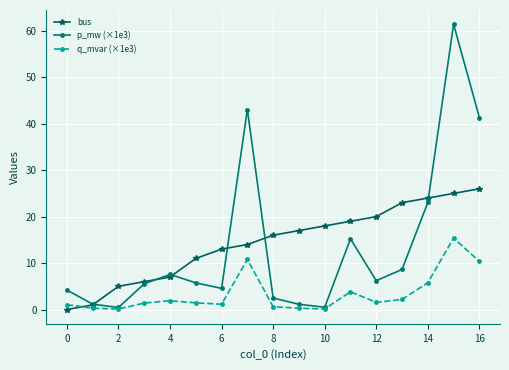

What is the value of the q_mvar (×1e3) point at the 16th from the left?

15.4